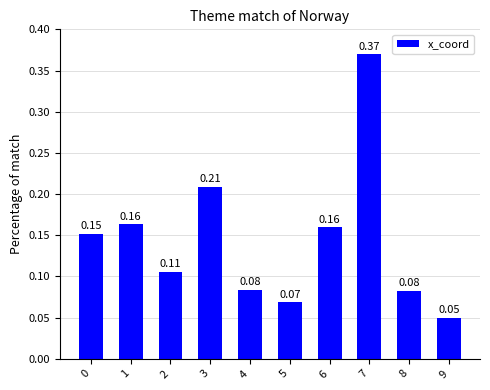

What is the sum of all values?

1.4